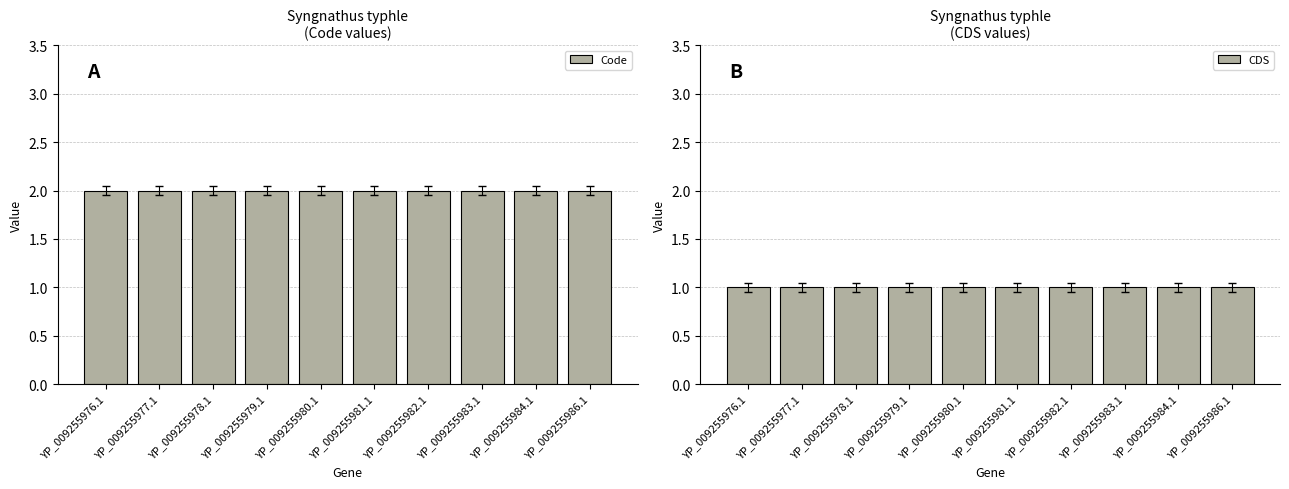

Rank the series at YP_009255984.1 from highest to lowest value.

Code, CDS